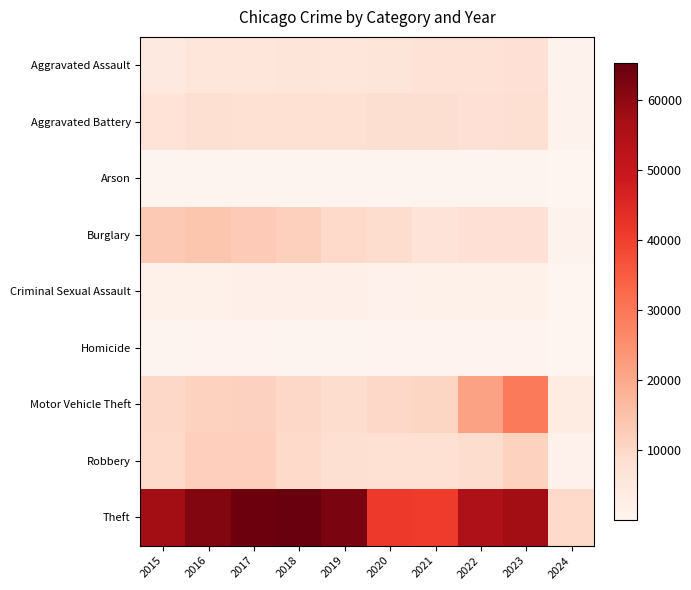

Which has a higher value, 2024 or 2020?

2020